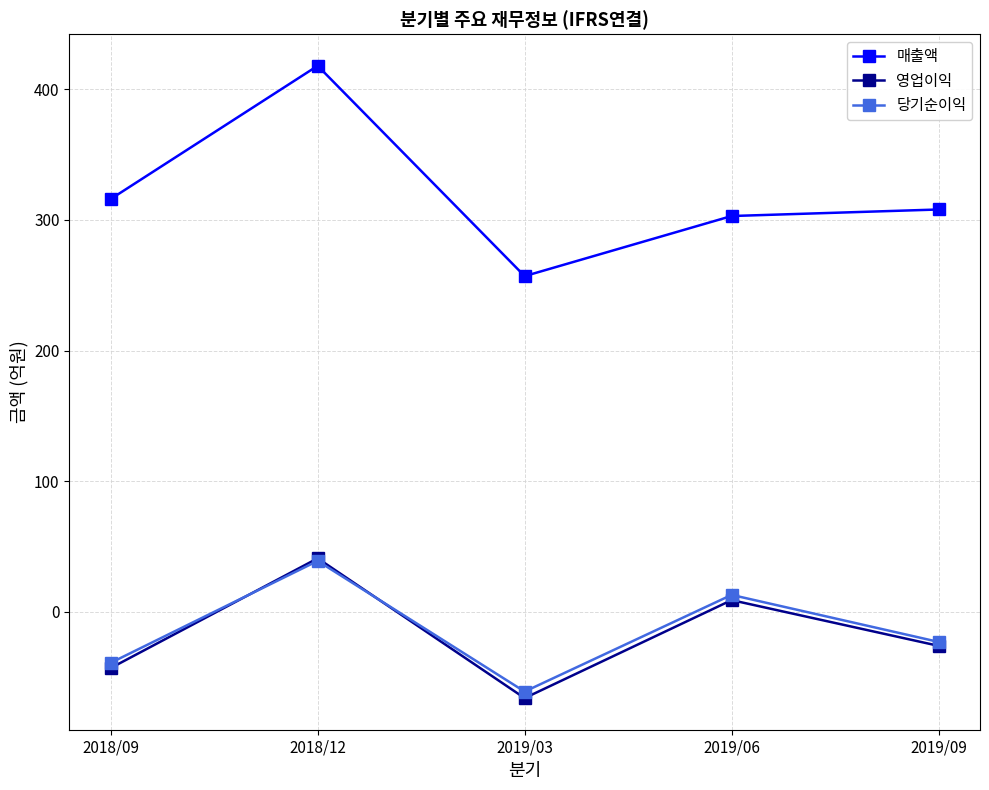

True or false: 매출액 and 영업이익 intersect in this chart.

False